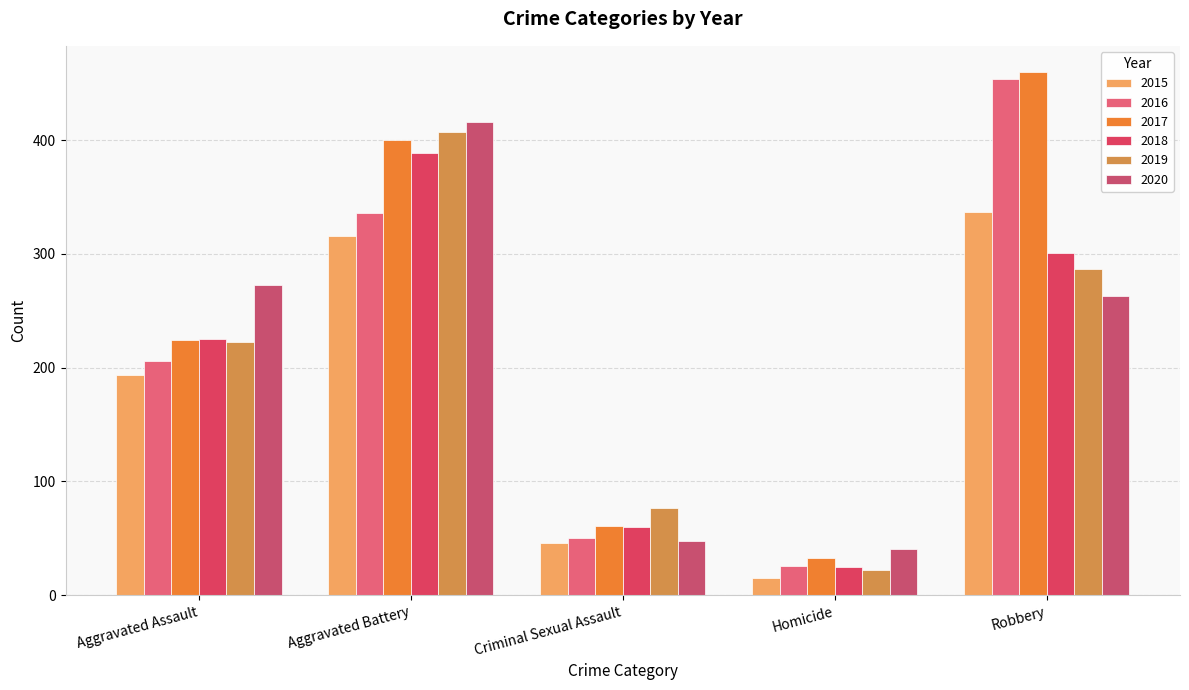

At Aggravated Battery, list the series in order from largest to smallest.

2020, 2019, 2017, 2018, 2016, 2015